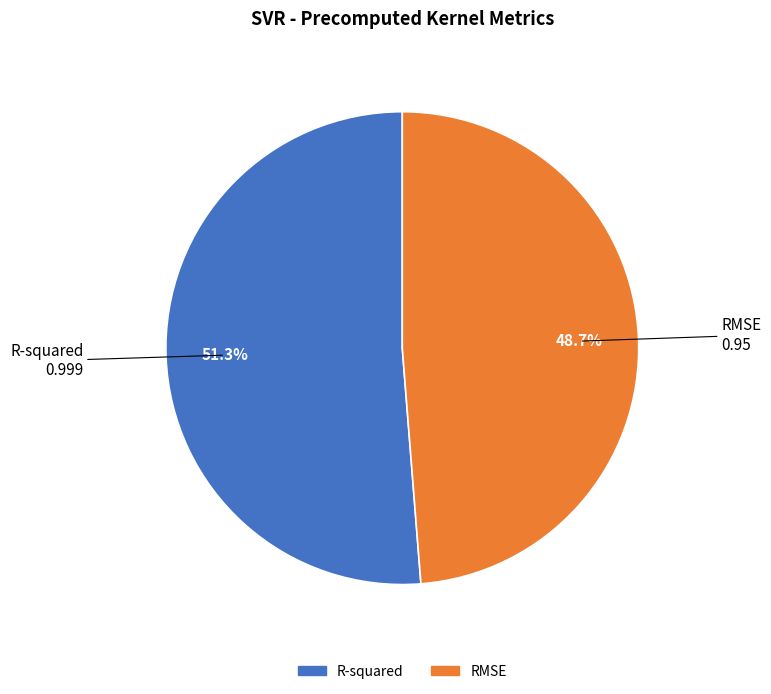

Does R-squared account for over 50% of the chart?

Yes